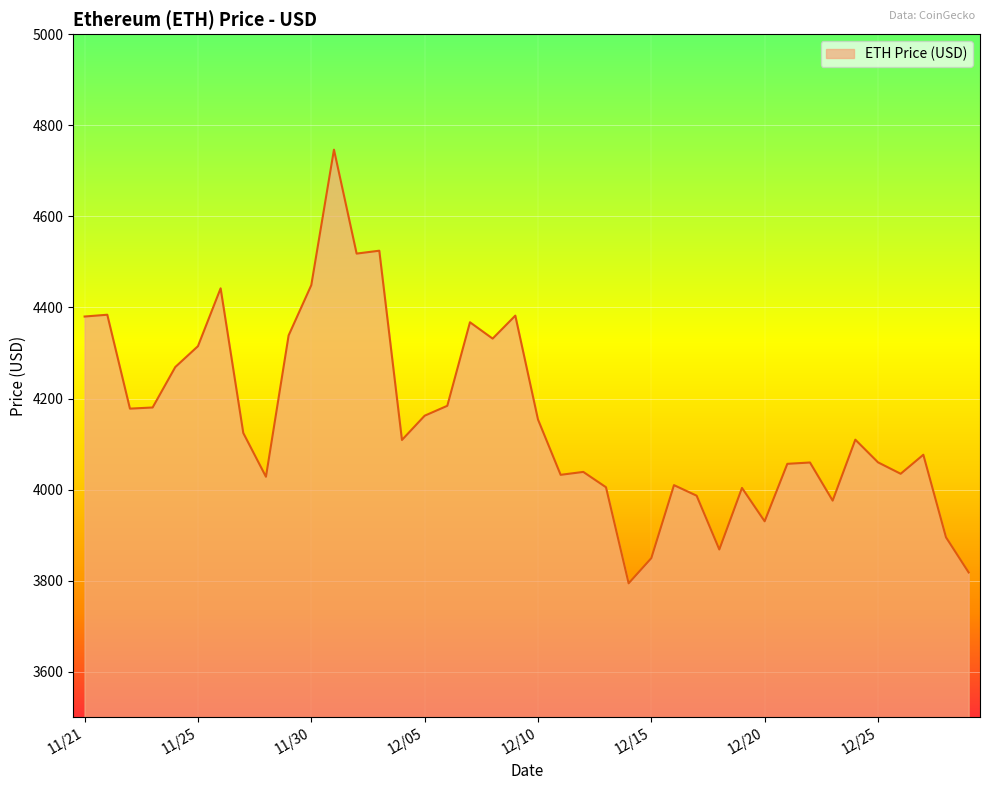

What is the difference between the maximum and minimum values?

952.1